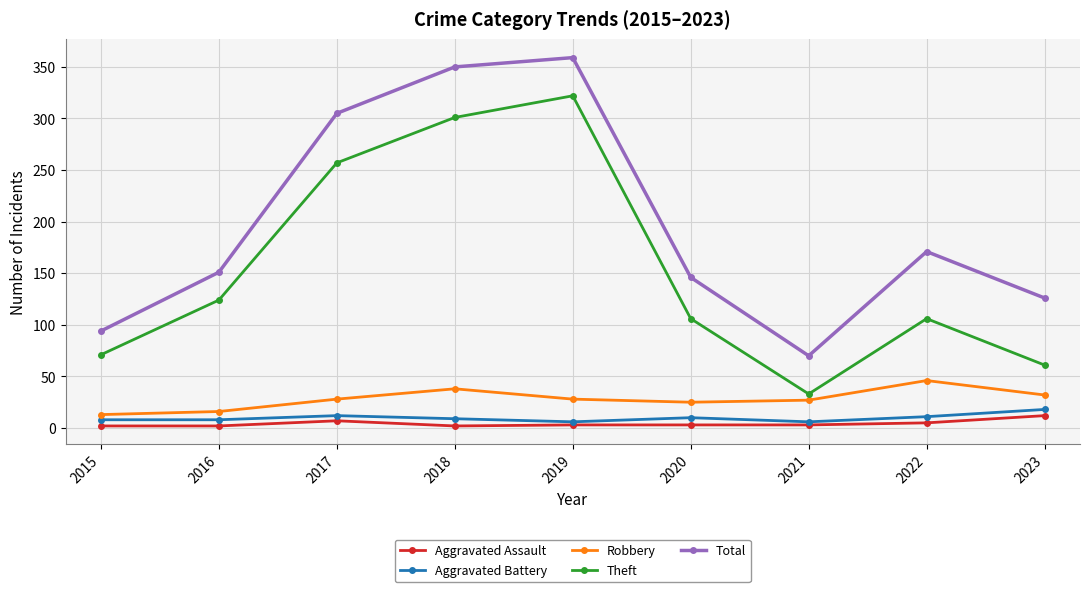

Rank the categories by Total value from highest to lowest.

2019, 2018, 2017, 2022, 2016, 2020, 2023, 2015, 2021